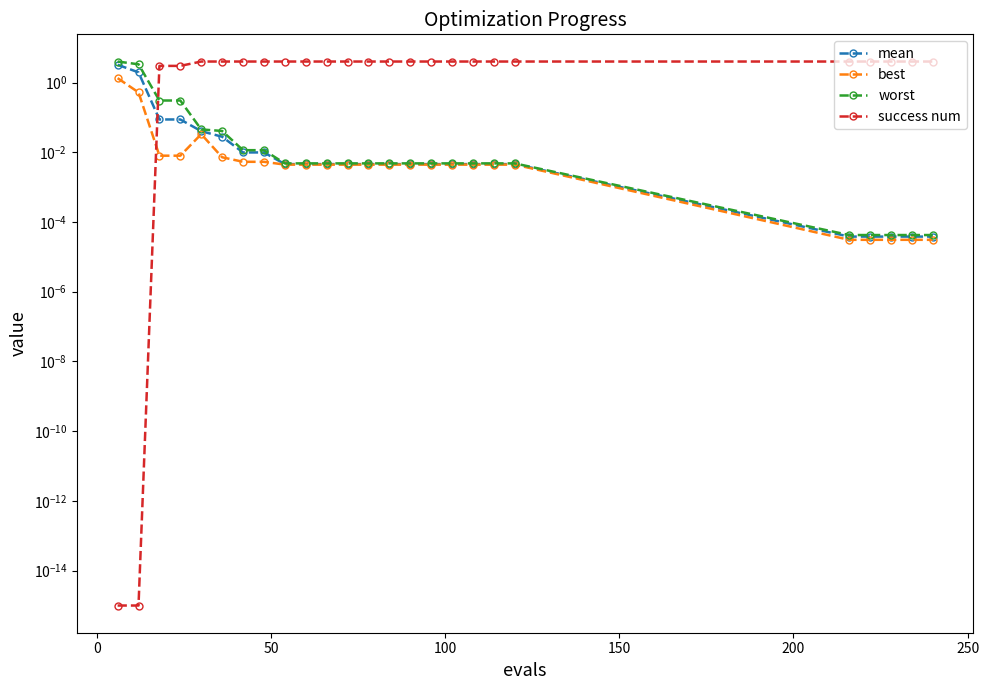

How many intersections are there between best and success num?

1